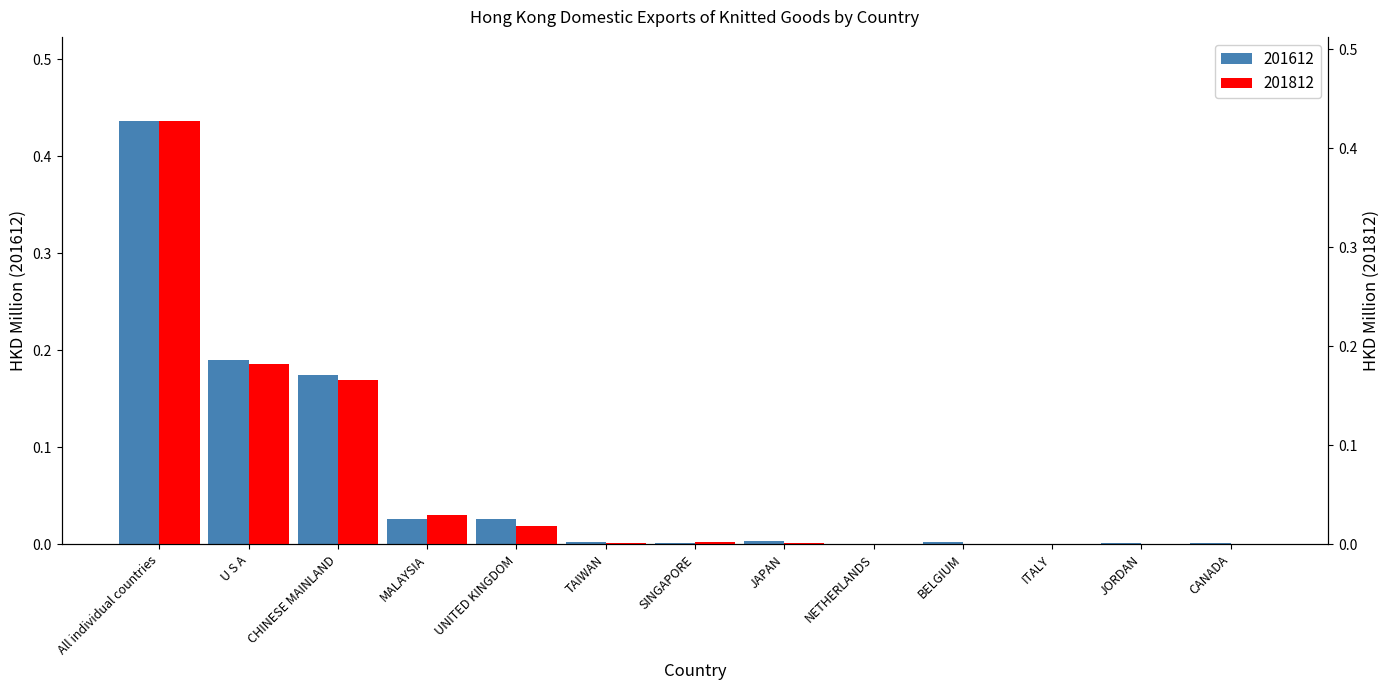

List the labels in order of 201812 value, smallest first.

NETHERLANDS, BELGIUM, ITALY, JORDAN, CANADA, TAIWAN, JAPAN, SINGAPORE, UNITED KINGDOM, MALAYSIA, CHINESE MAINLAND, U S A, All individual countries